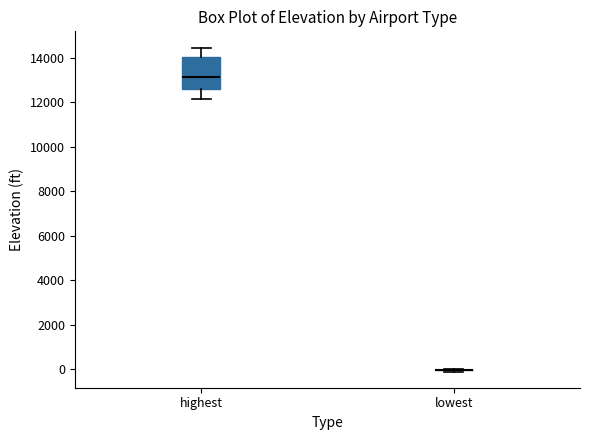

Which box is the tallest, from its lower edge to its upper edge?

highest